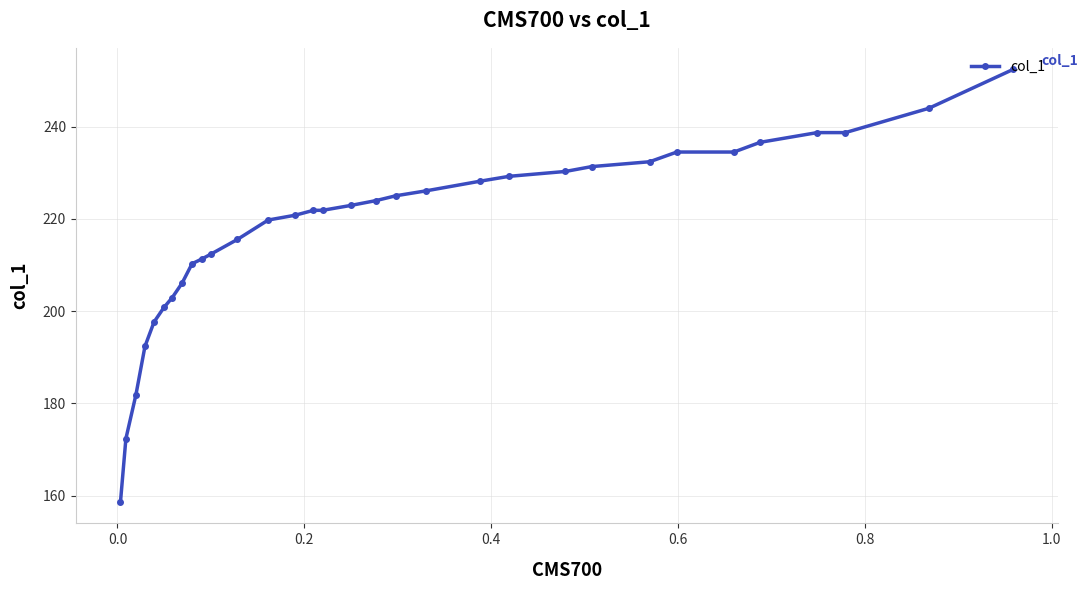

How many categories are shown in the chart?

32